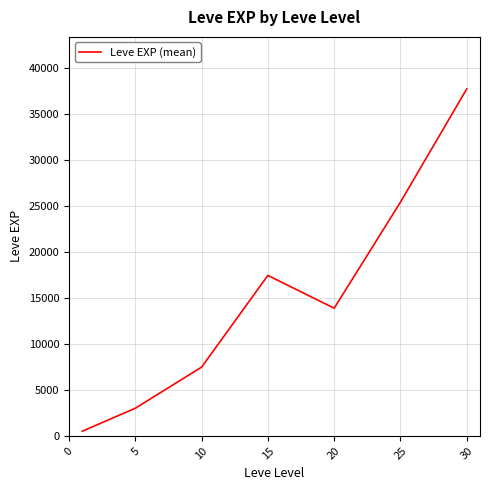

True or false: the data has more than 0 interior local peaks.

True